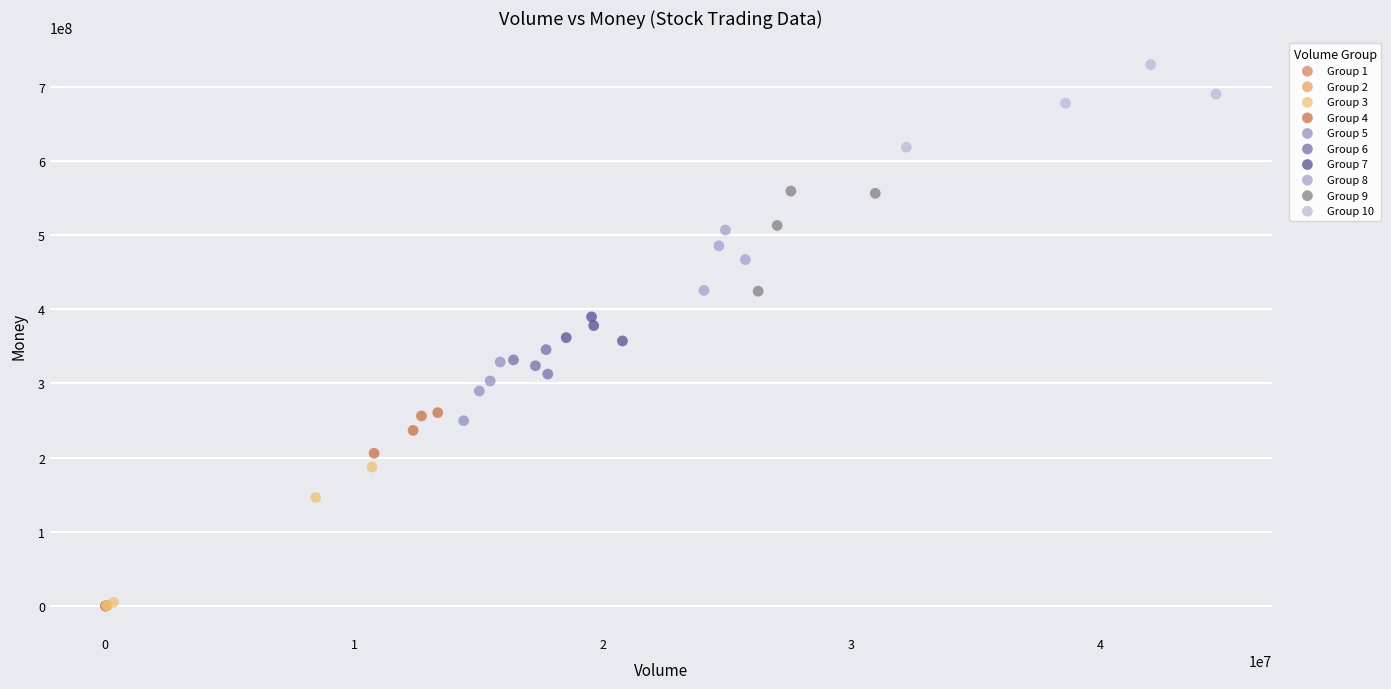

Which series has the widest spread of Y values?

Group 3